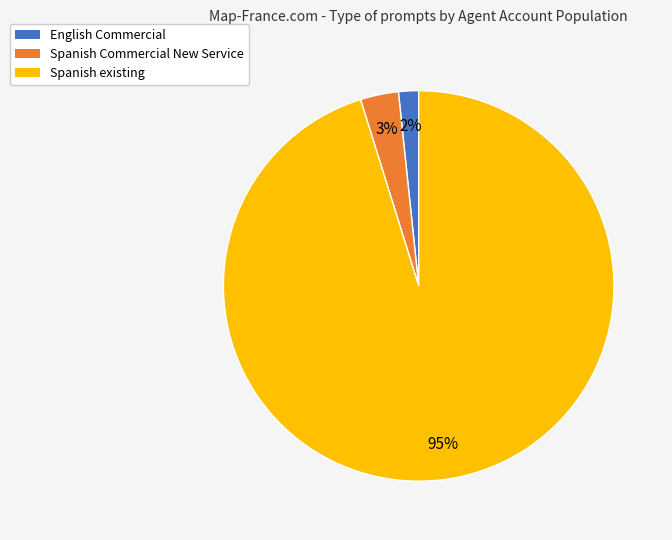

To the nearest percent, what is the average slice percentage?

33%